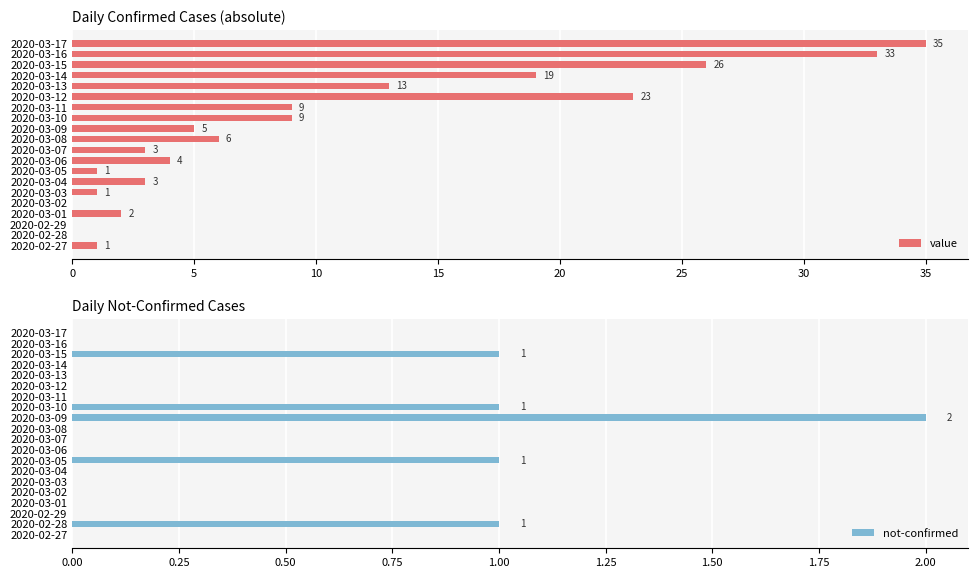

What is the highest value of the value series?

35